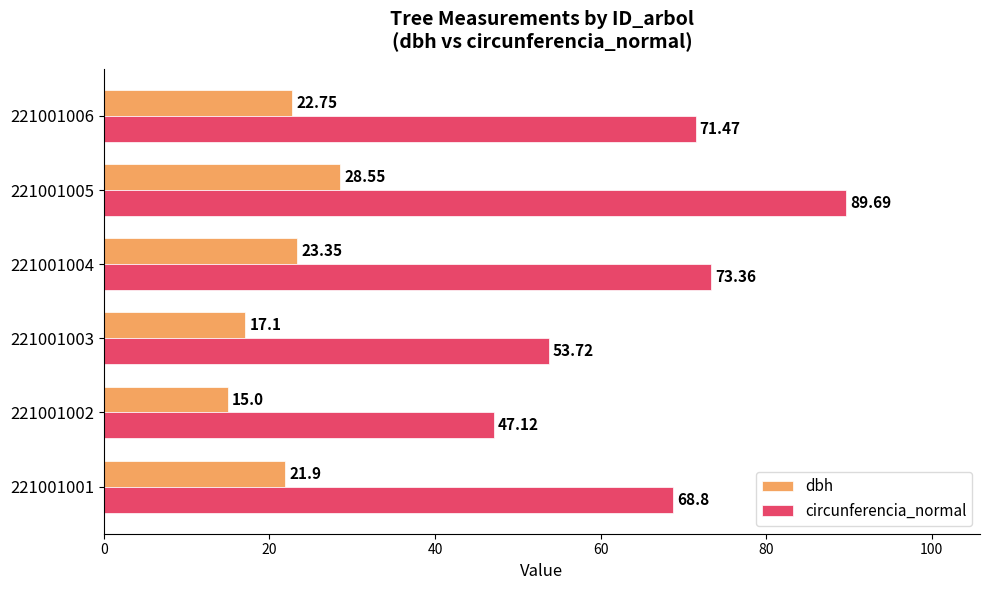

What is the sum of all dbh values?

128.7